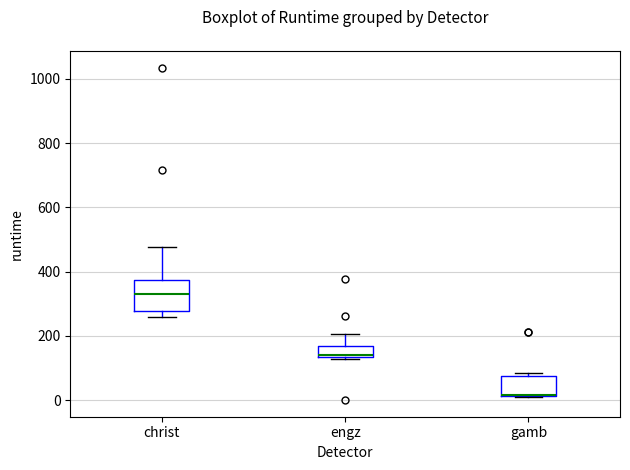

Reading left to right, transcribe this box plot: for each box, give where its median line is, the range the box spans, and where its two whiskers end, as read against the y-axis. The values are not printed on the chart, so give them approximately, as read against the axis.

christ: median 320, box 280 to 380, whiskers 260 to 480
engz: median 140 (just above the box's lower edge), box 140 to 160, whiskers 120 to 200
gamb: median 20 (drawn on the box's lower edge), box 20 to 80, whiskers 0 to 80 (just above the box's upper edge)